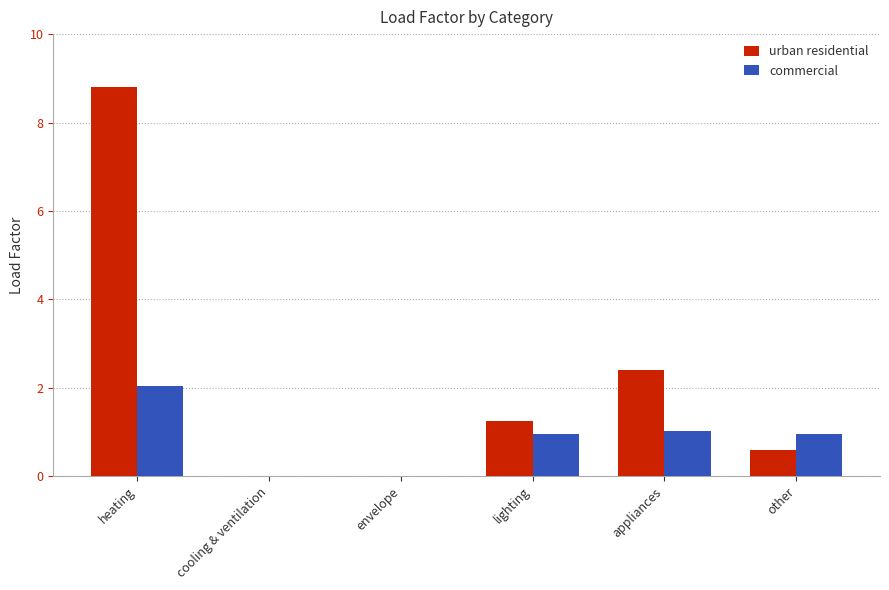

Count the number of data series in this chart.

2